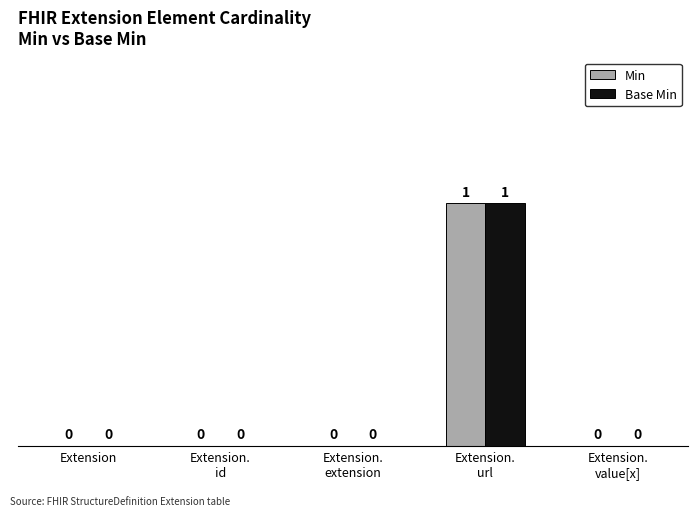

Are the bars horizontal?

No